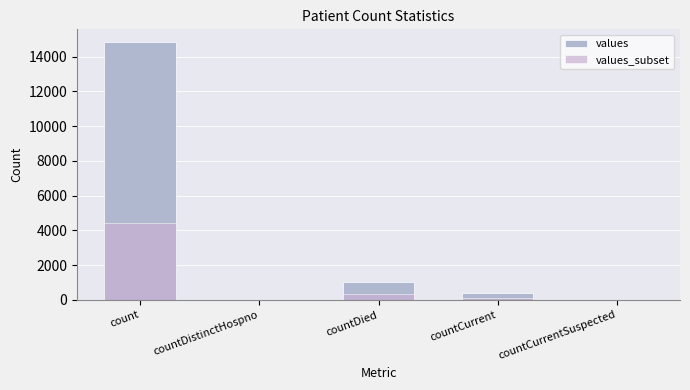

At which category is the sum across all series the highest?

count